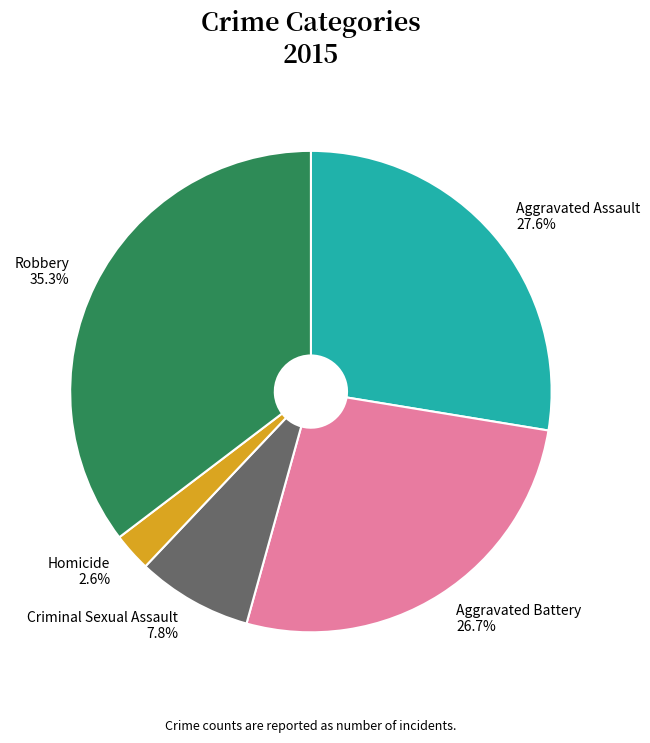

To the nearest percent, what is the combined percentage of Criminal Sexual Assault and Homicide?

10%